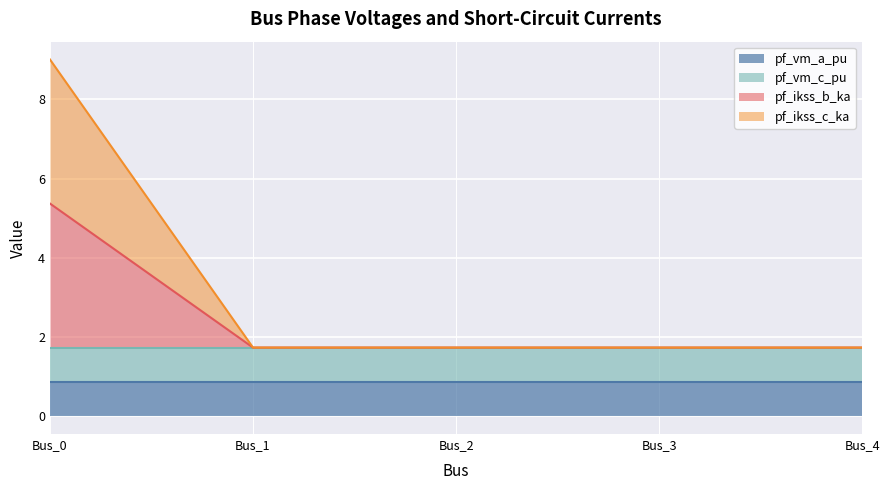

At how many categories does at least one series exceed 4?

1